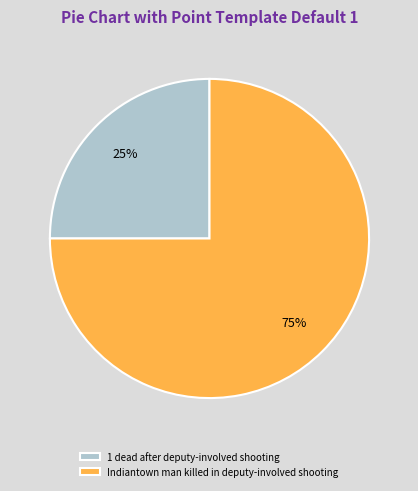

To the nearest percent, what portion does Indiantown man killed in deputy-involved shooting represent?

75%